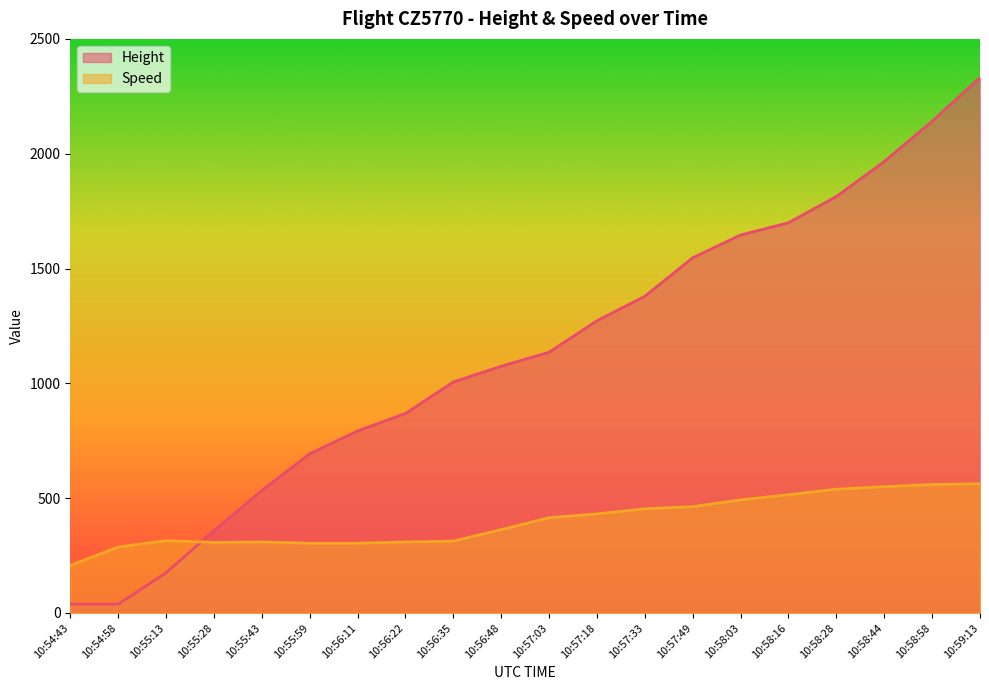

After their last crossing, which series has the higher values: Speed or Height?

Height